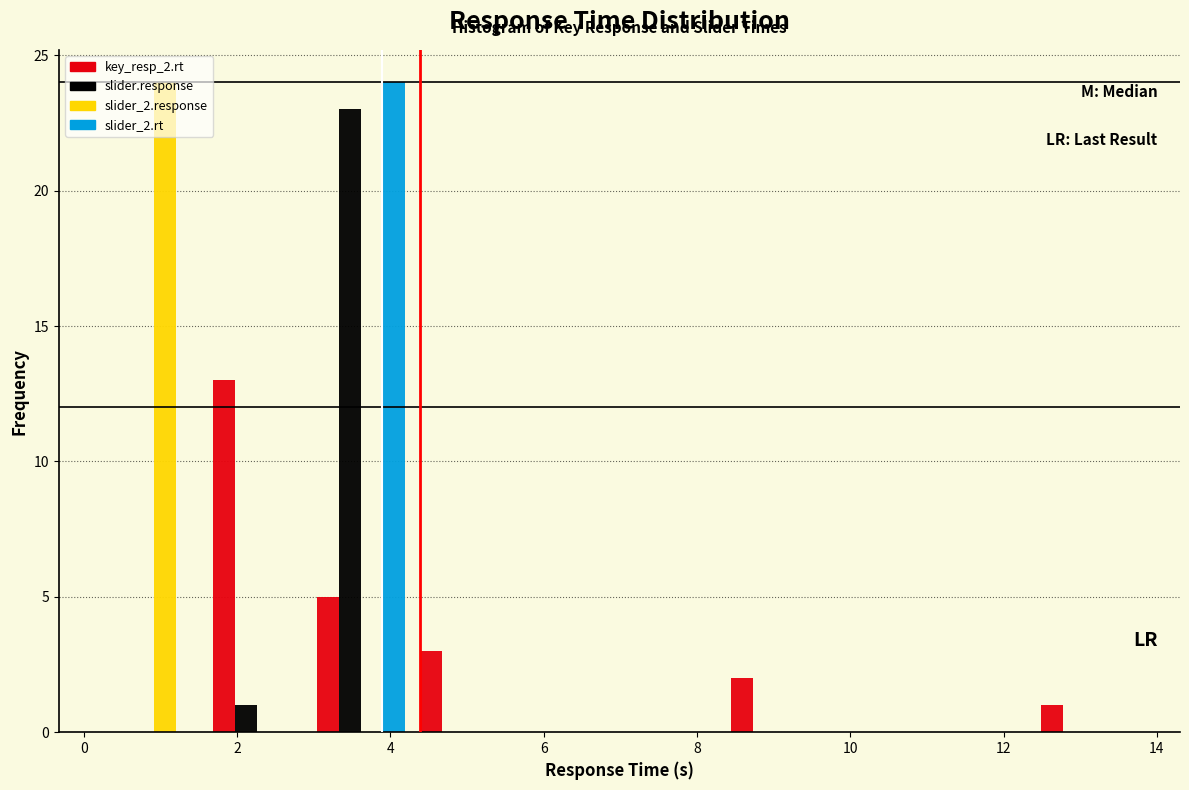

Reading left to right, transcribe this chart: for each range on the x-axis, give the height of each series' bar. Neither the bar edges nor the heights are printed on the chart, so give them approximately, as read against the axes.

0.2 to 1.6: key_resp_2.rt=0	slider.response=0	slider_2.response=24	slider_2.rt=0
1.6 to 3.0: key_resp_2.rt=13	slider.response=1	slider_2.response=0	slider_2.rt=0
3.0 to 4.2: key_resp_2.rt=5	slider.response=23	slider_2.response=0	slider_2.rt=24
4.2 to 5.6: key_resp_2.rt=3	slider.response=0	slider_2.response=0	slider_2.rt=0
5.6 to 7.0: key_resp_2.rt=0	slider.response=0	slider_2.response=0	slider_2.rt=0
7.0 to 8.4: key_resp_2.rt=0	slider.response=0	slider_2.response=0	slider_2.rt=0
8.4 to 9.6: key_resp_2.rt=2	slider.response=0	slider_2.response=0	slider_2.rt=0
9.6 to 11.0: key_resp_2.rt=0	slider.response=0	slider_2.response=0	slider_2.rt=0
11.0 to 12.4: key_resp_2.rt=0	slider.response=0	slider_2.response=0	slider_2.rt=0
12.4 to 13.8: key_resp_2.rt=1	slider.response=0	slider_2.response=0	slider_2.rt=0